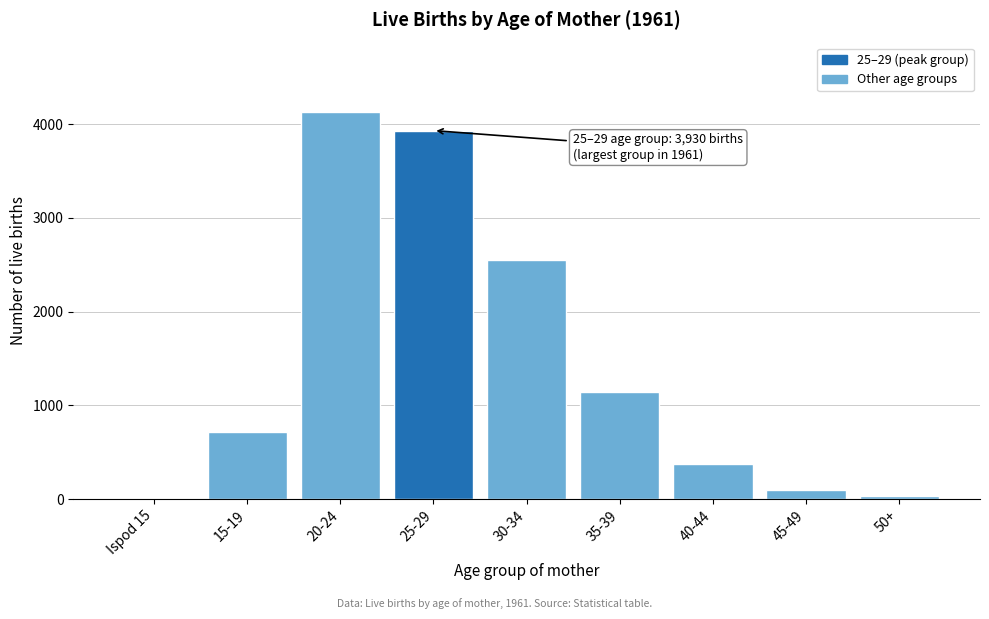

Reading left to right, transcribe all the data shown in this chart.

Ispod 15=3	15-19=715	20-24=4126	25-29=3930	30-34=2552	35-39=1137	40-44=377	45-49=97	50+=35